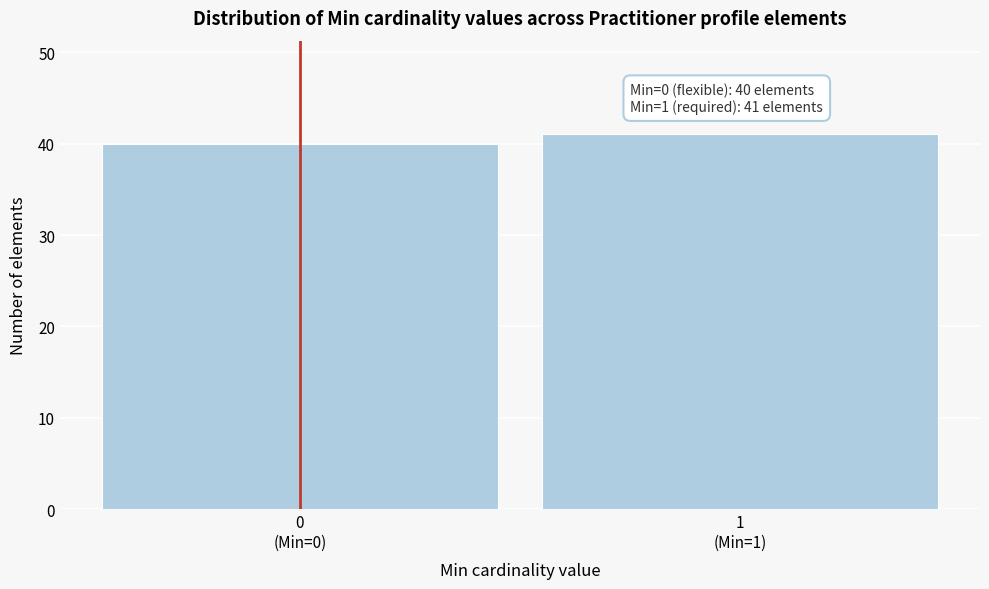

Reading left to right, extract all data points from this chart.

40	41